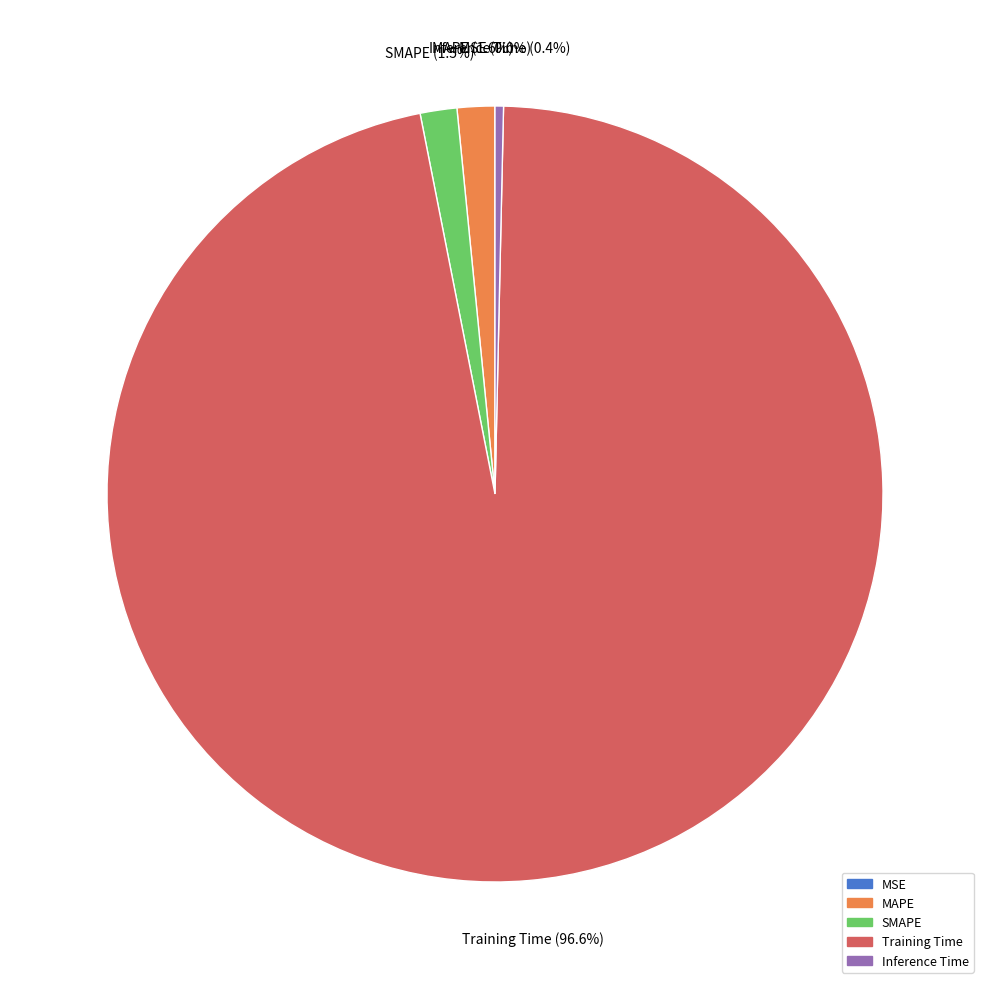

To the nearest percent, what is the combined percentage of MAPE and Inference Time?

2%